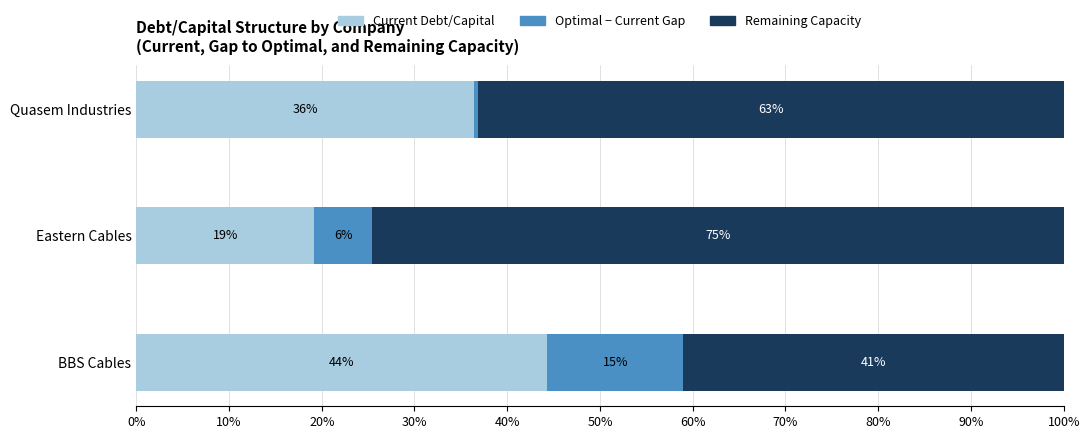

What are all the series names shown in the legend?

Current Debt/Capital, Optimal − Current Gap, Remaining Capacity